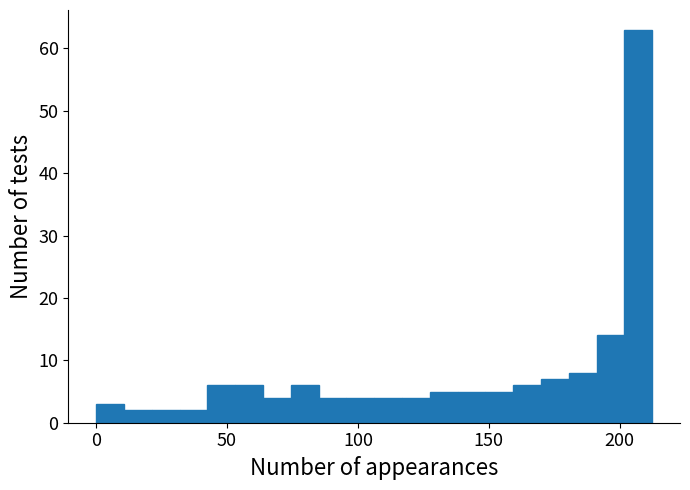

Read against the x-axis, roughly where is the centre of the tallest bar?

205